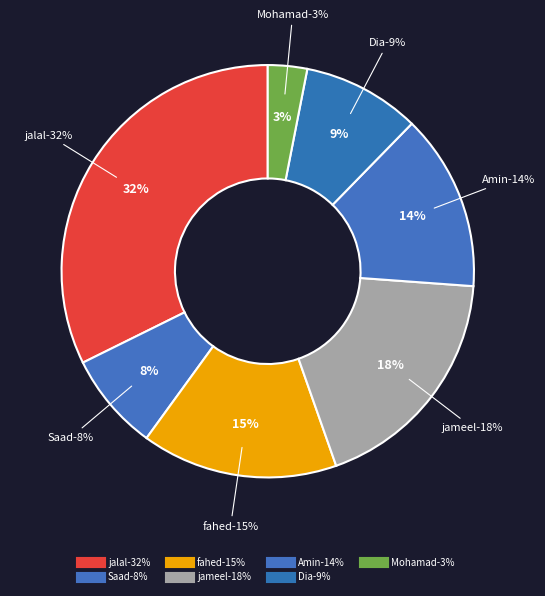

Is it true that Amin is 1% of the pie?

False